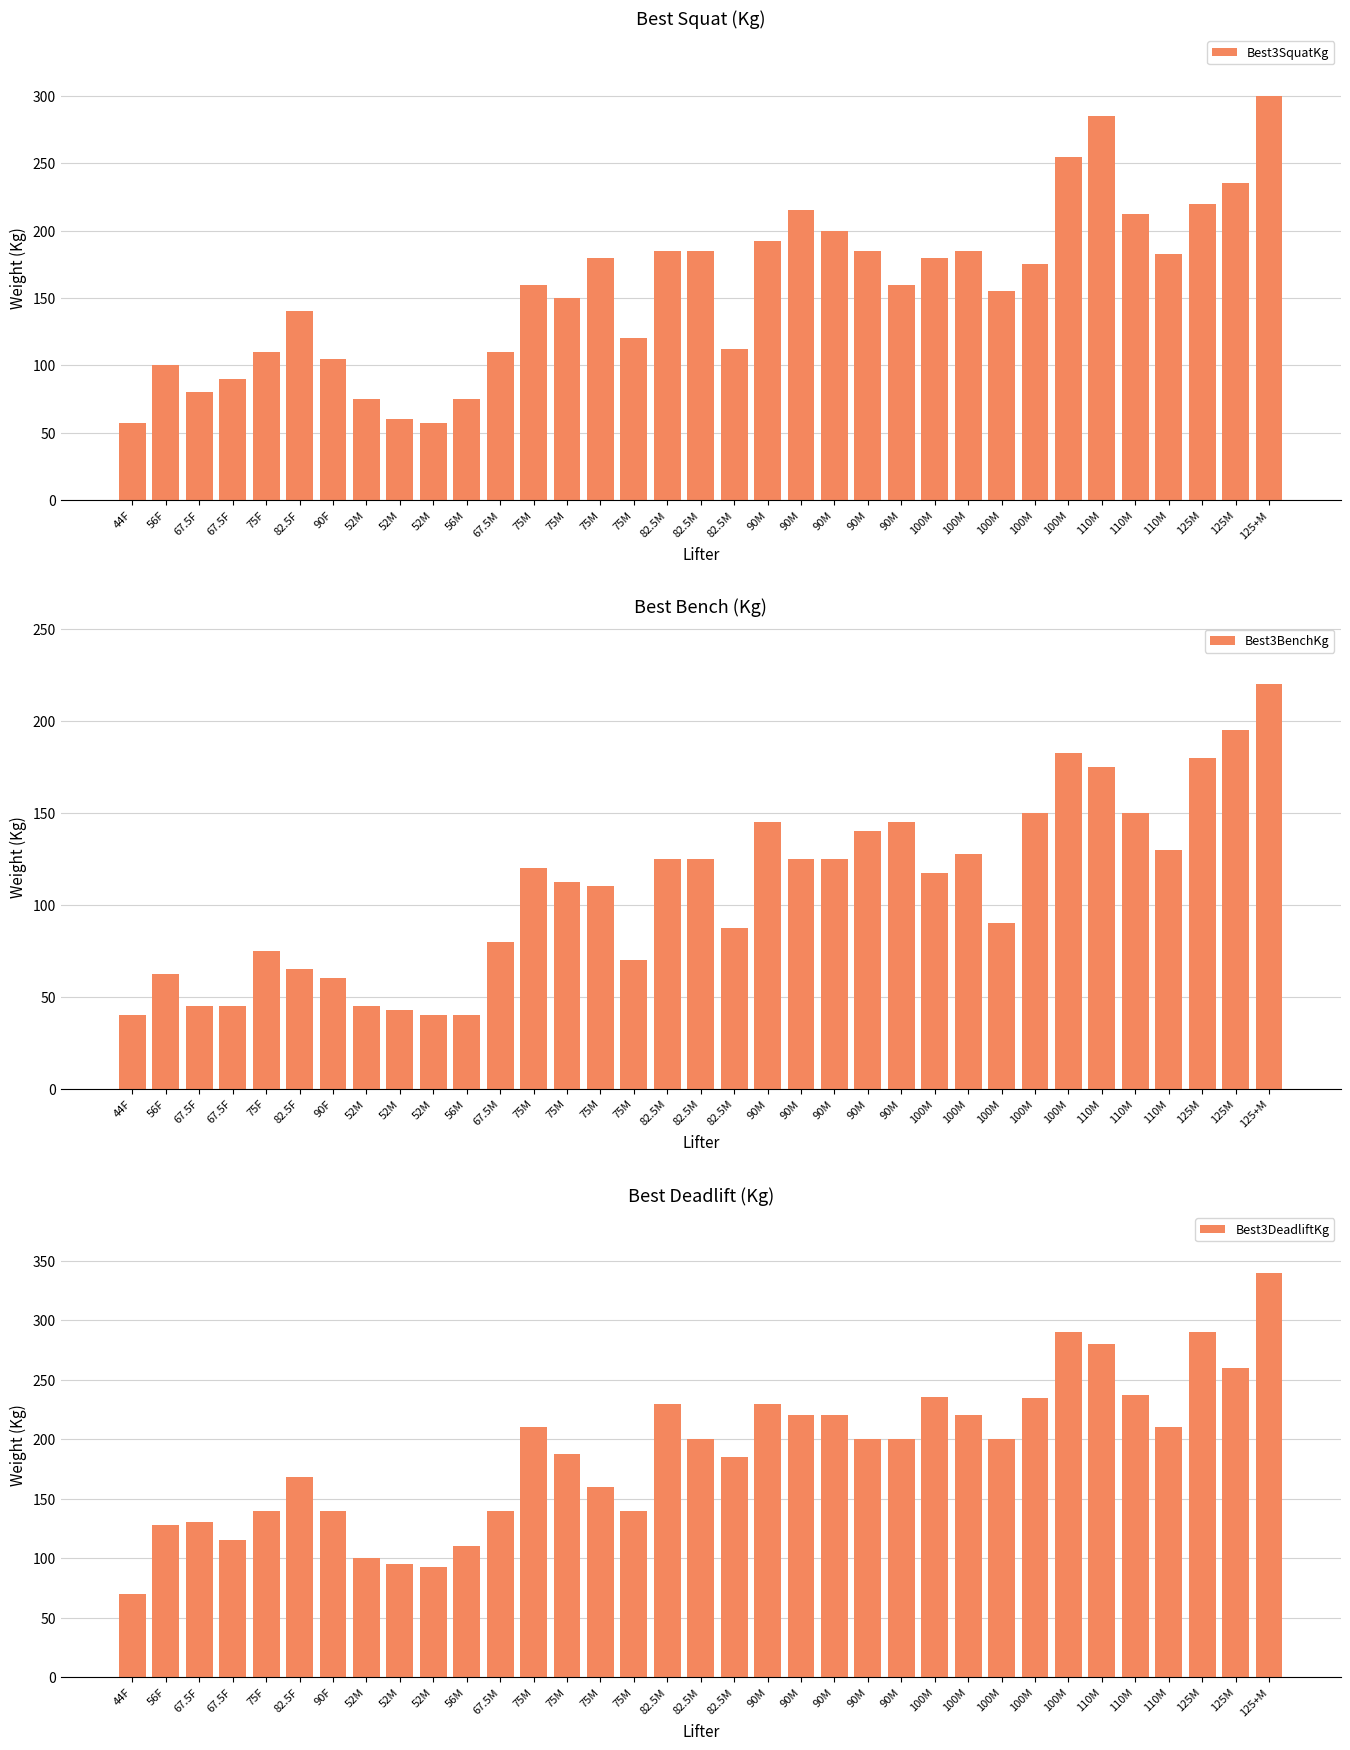

What are all the series names shown in the legend?

Best3SquatKg, Best3BenchKg, Best3DeadliftKg